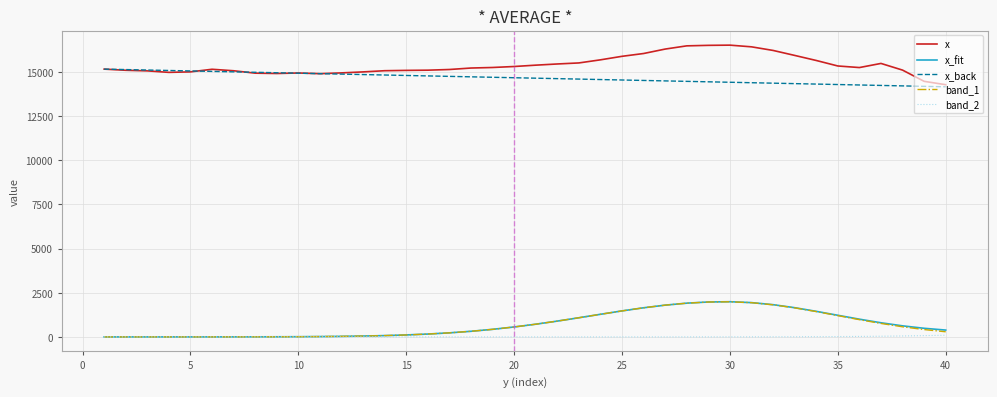

At how many categories does at least one series exceed 10107?

40